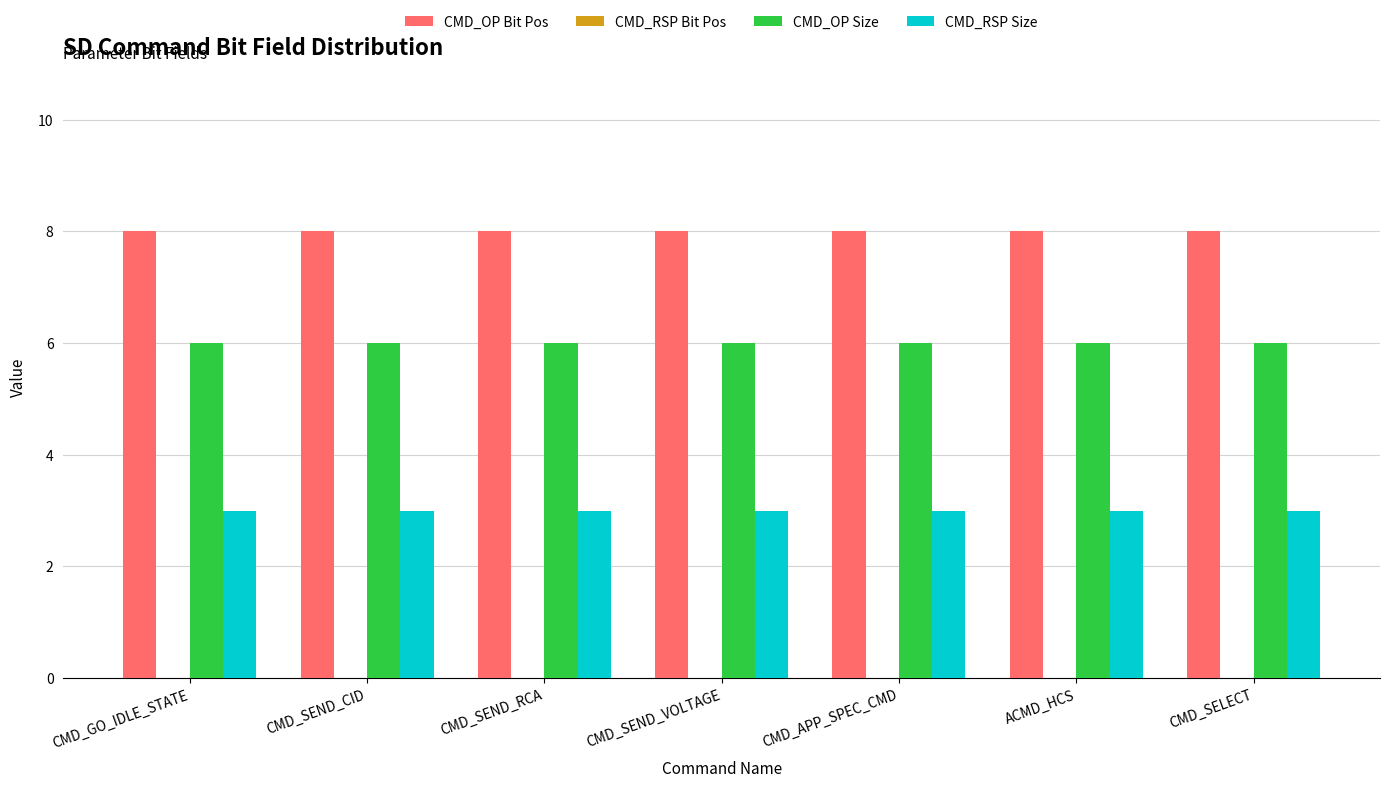

What is the total value across all series at CMD_SEND_RCA?

17